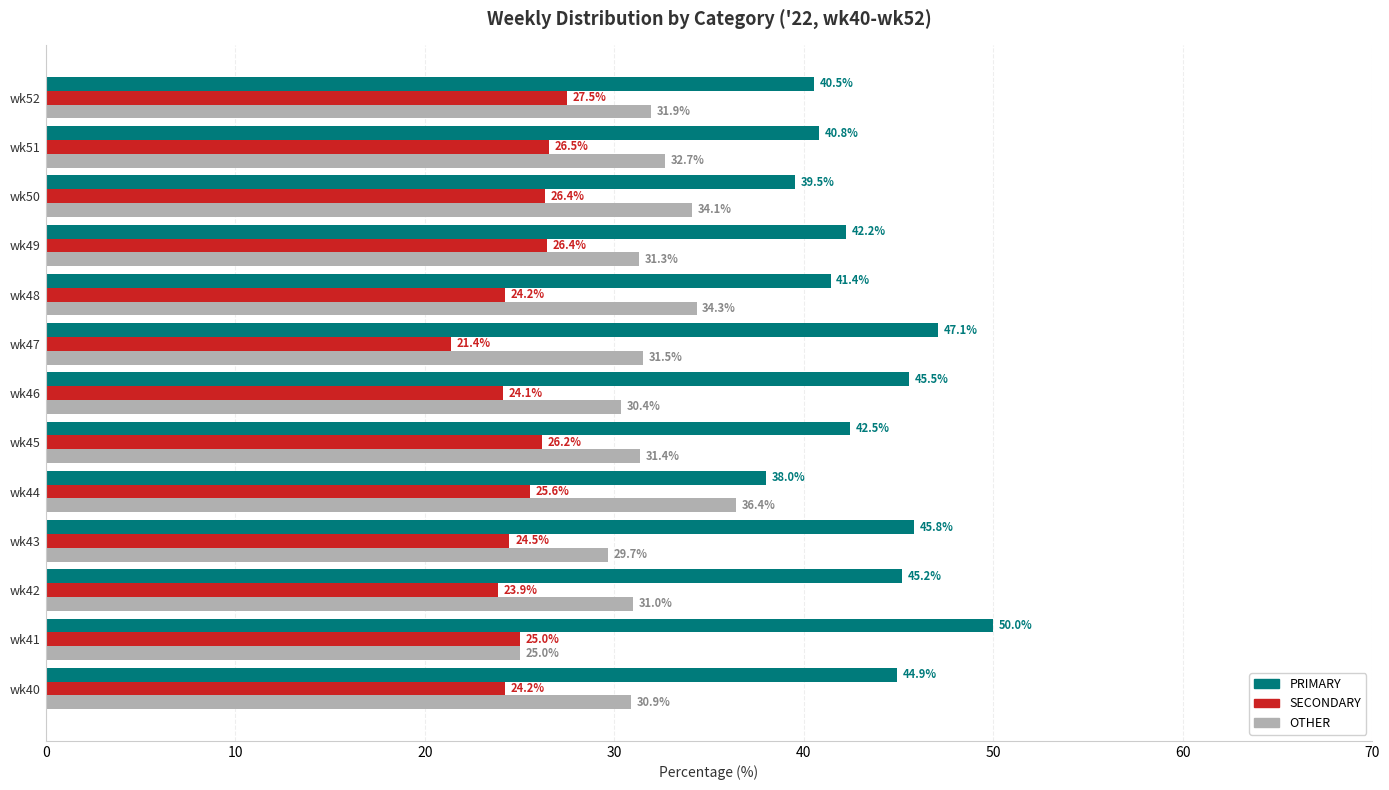

What is the average value of the SECONDARY series?

25.1